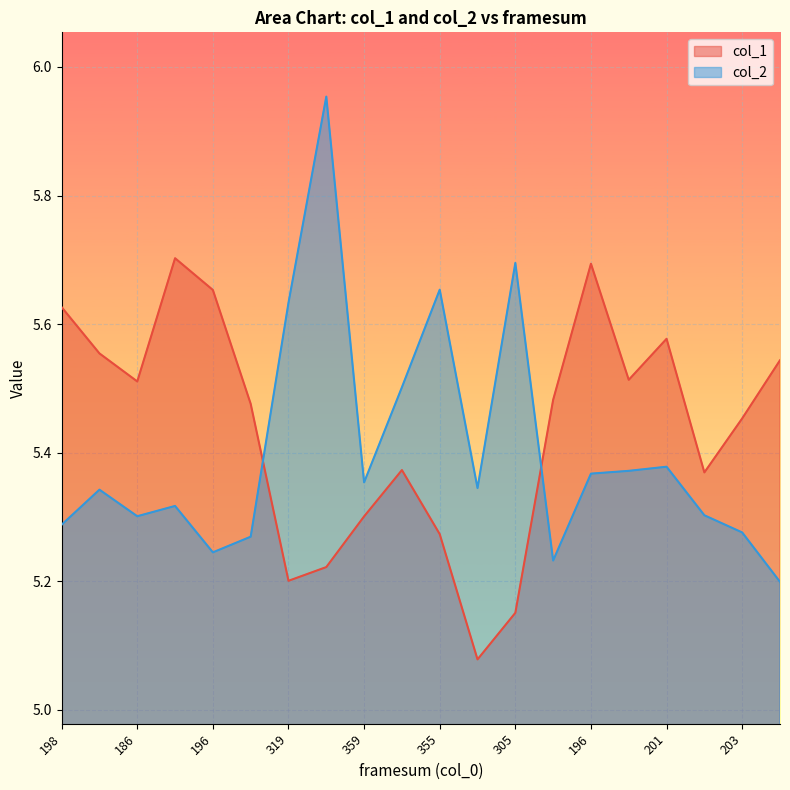

Which series ends up on top after the final intersection of col_2 and col_1?

col_1